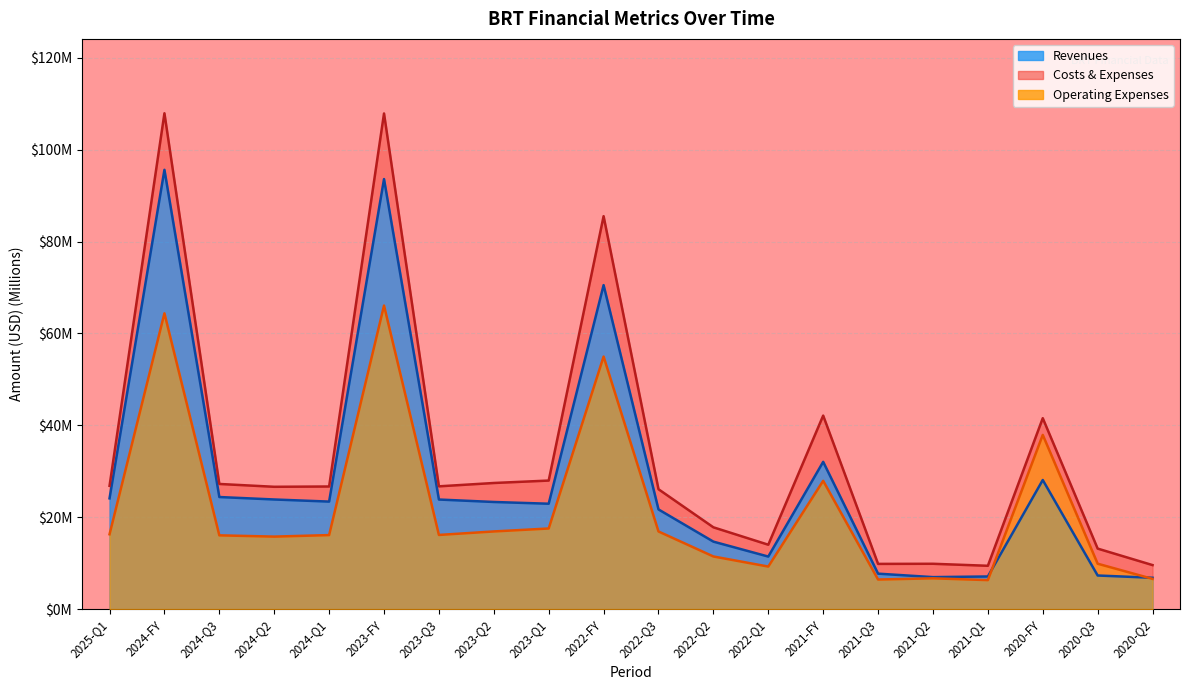

What is the difference between the maximum and minimum values in the Operating Expenses series?

59.8